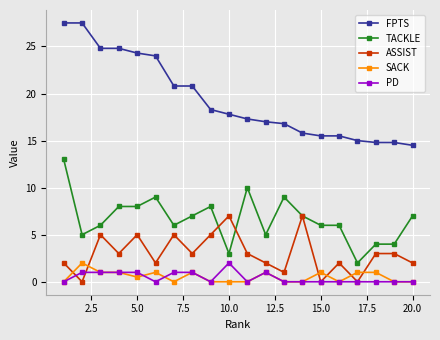

What is the value of the SACK point at the 3rd from the left?

1.0